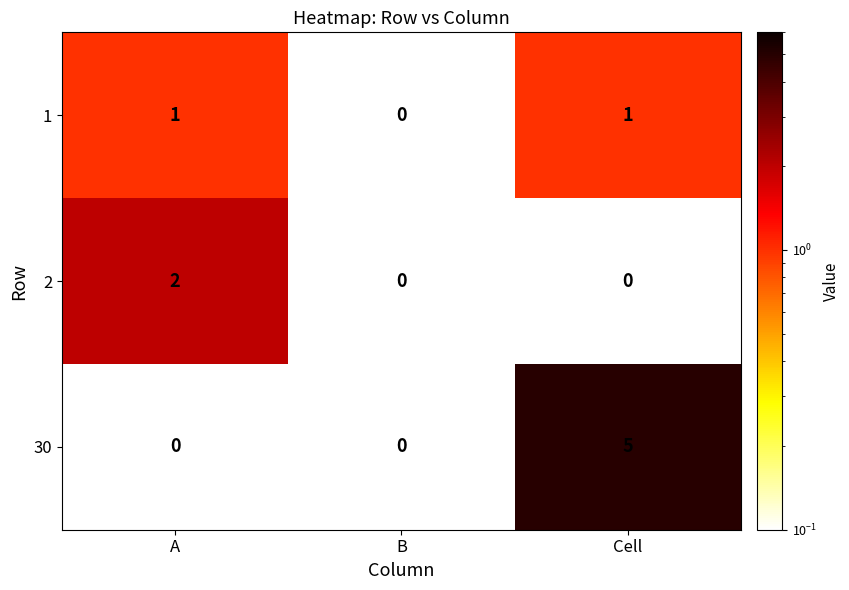

Reading right to left, transcribe all the data shown in this chart.

1: Cell=1	B=0	A=1
2: Cell=0	B=0	A=2
30: Cell=5	B=0	A=0